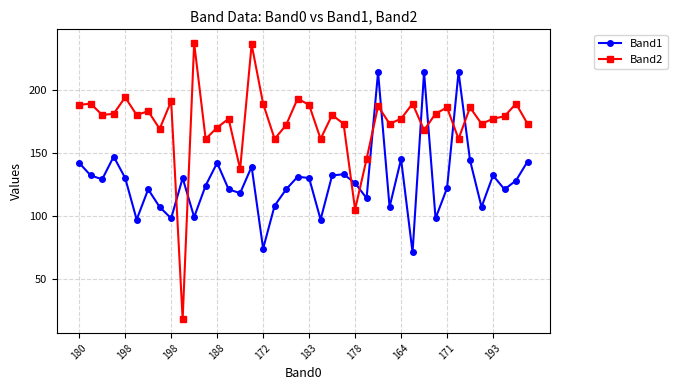

Rank the series by their maximum value, from highest to lowest.

Band2, Band1